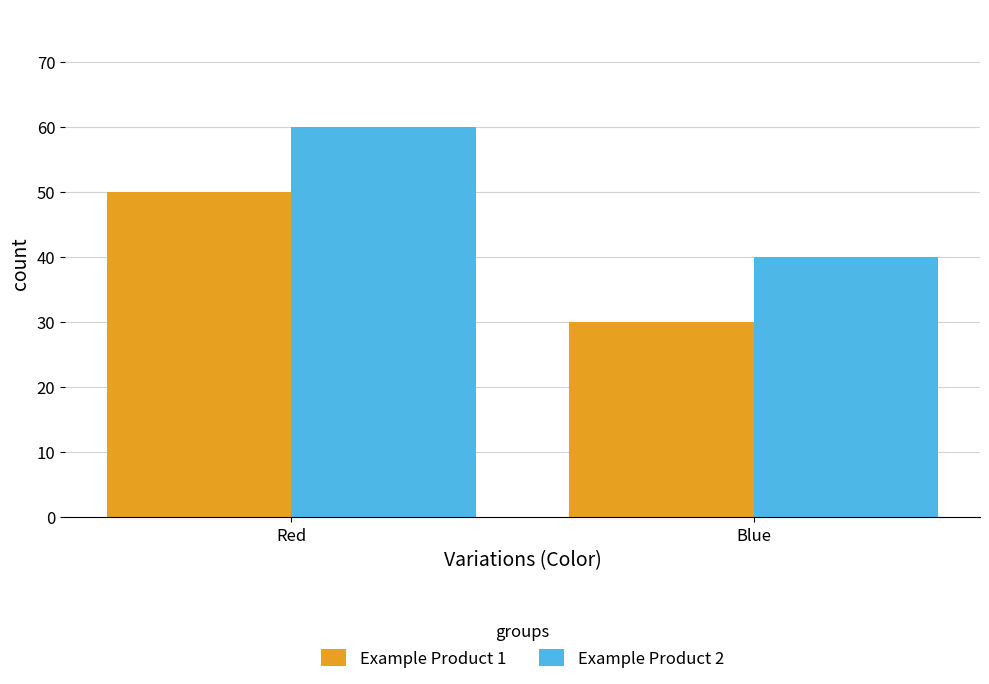

How many Example Product 1 values are between 30 and 50?

2